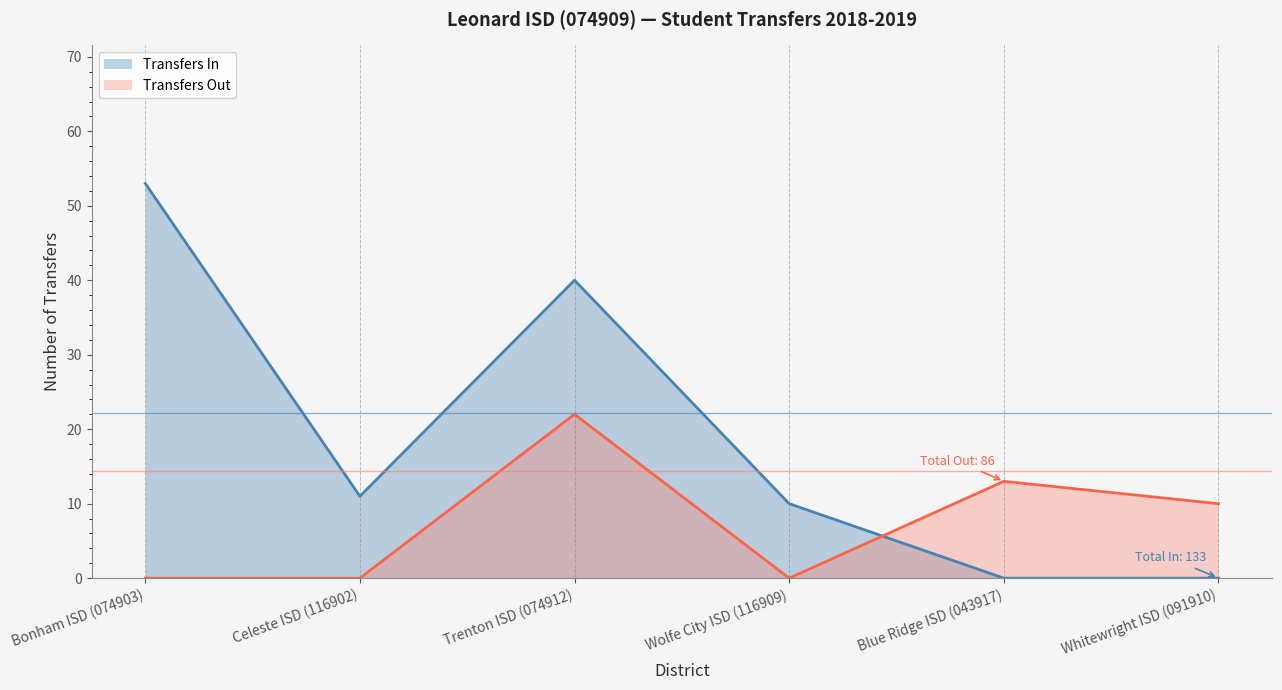

Between which two adjacent categories do Transfers Out (line) and Transfers In (line) first intersect?

Wolfe City ISD (116909) and Blue Ridge ISD (043917)